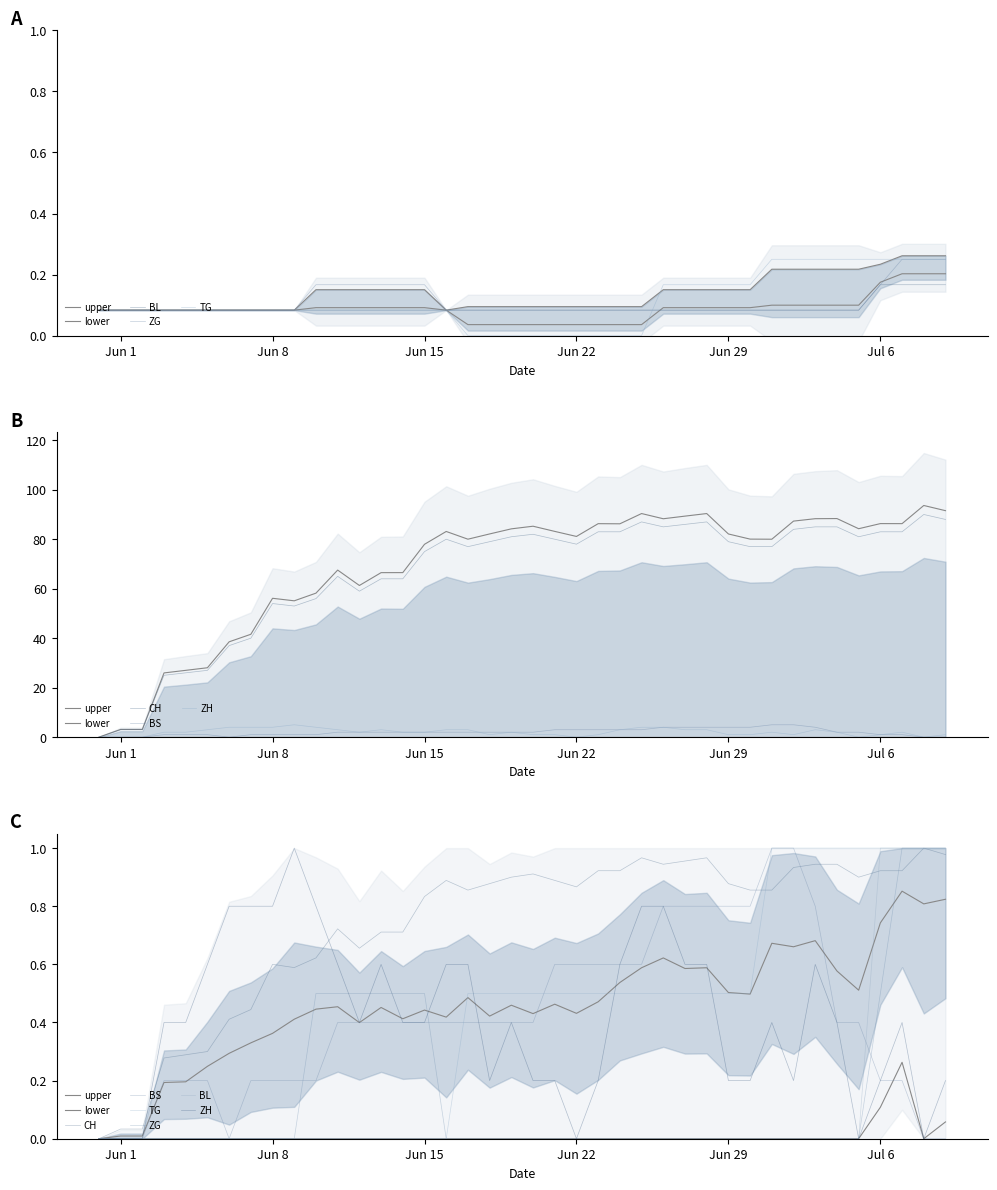

Which has a higher value, 2020-06-11 or 2020-06-03?

2020-06-11